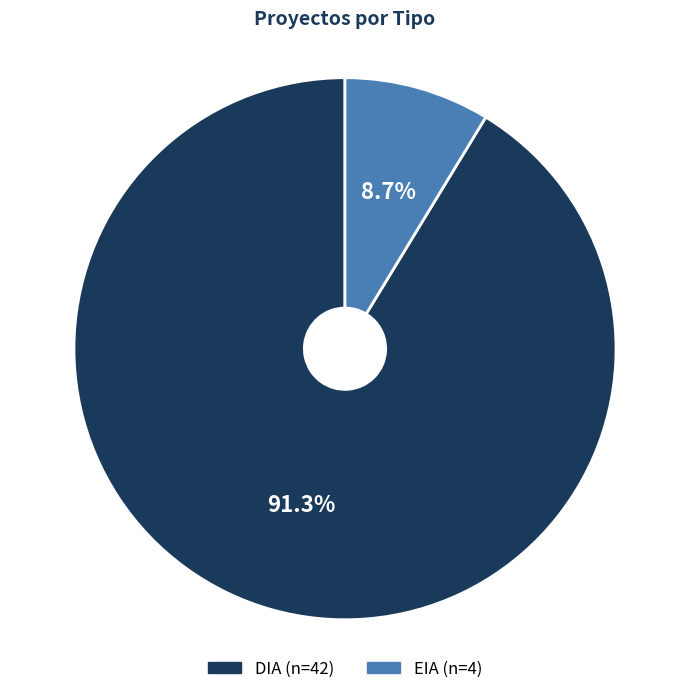

Which slice is the smallest?

EIA